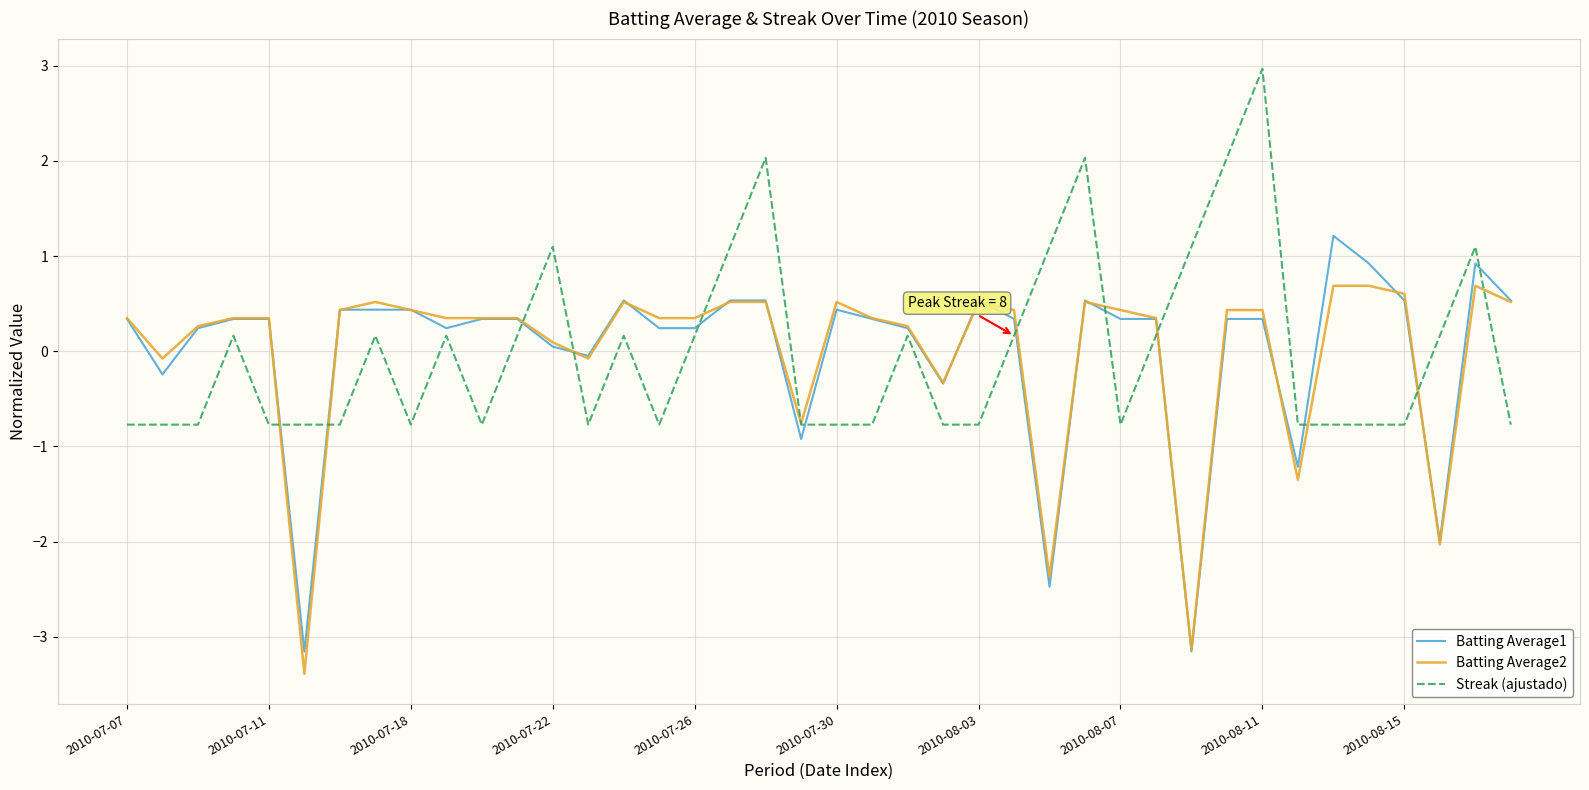

True or false: Streak (ajustado) and Batting Average1 intersect in this chart.

True